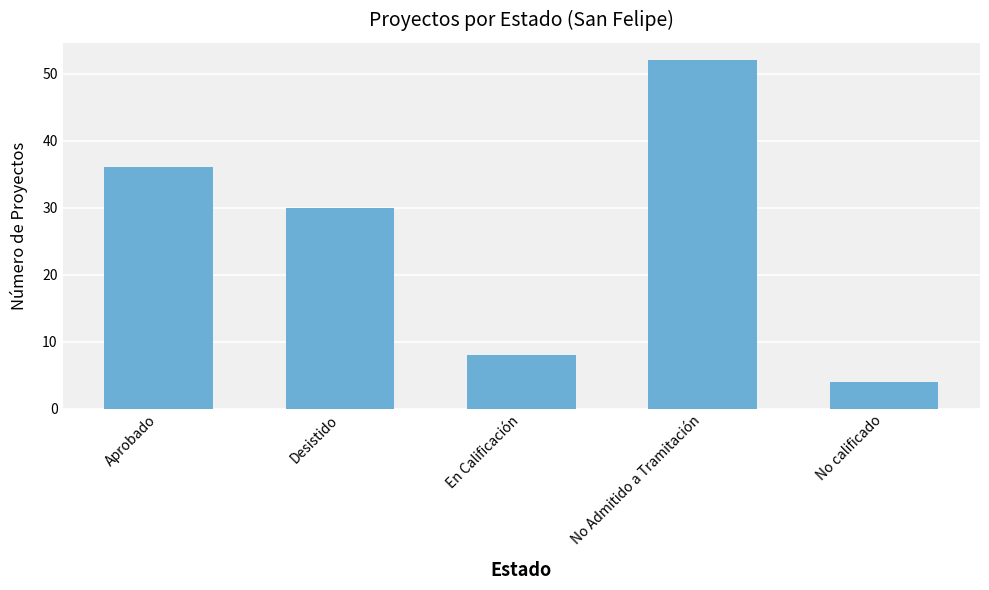

Reading left to right, what are all the values shown in this chart?

36	30	8	52	4